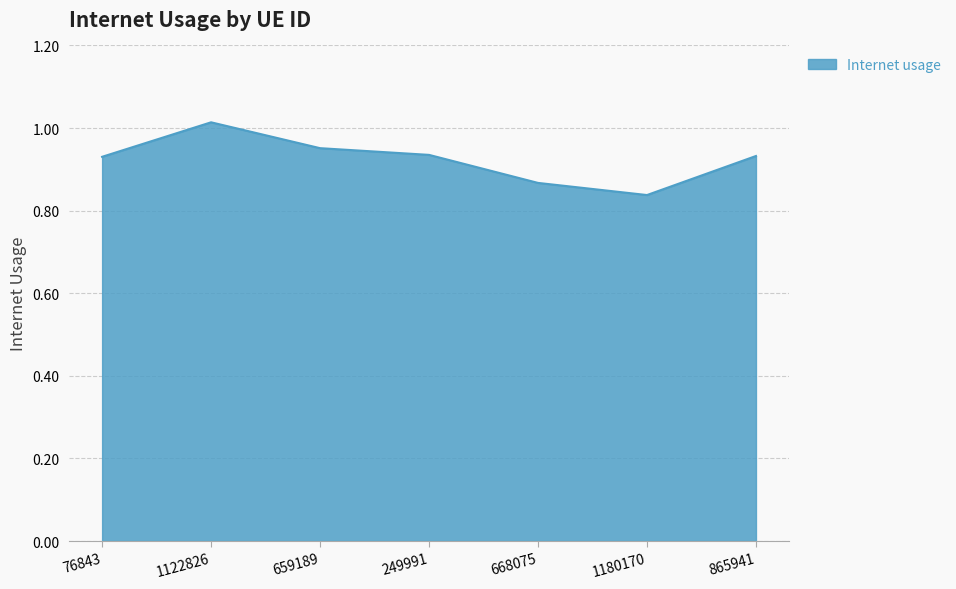

Does the chart have visible grid lines?

Yes